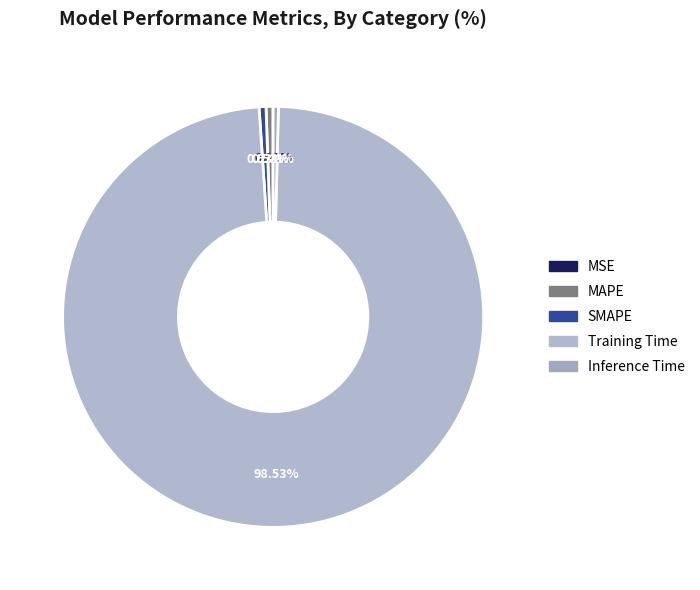

To the nearest percent, what percentage of the pie is Training Time?

99%